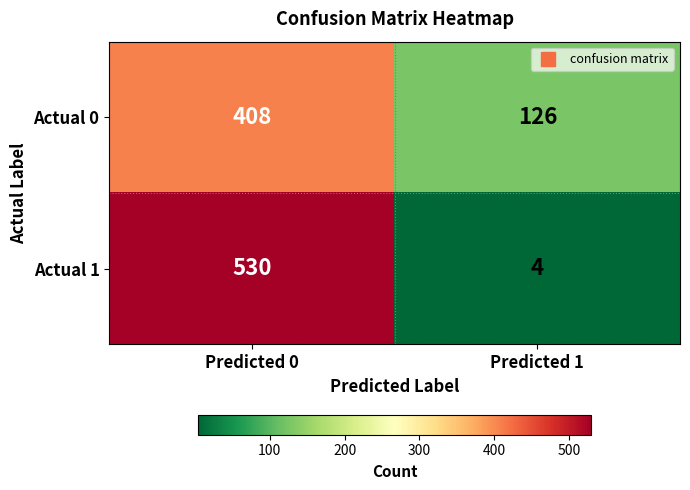

What is the total value across all series at Predicted 0?

938